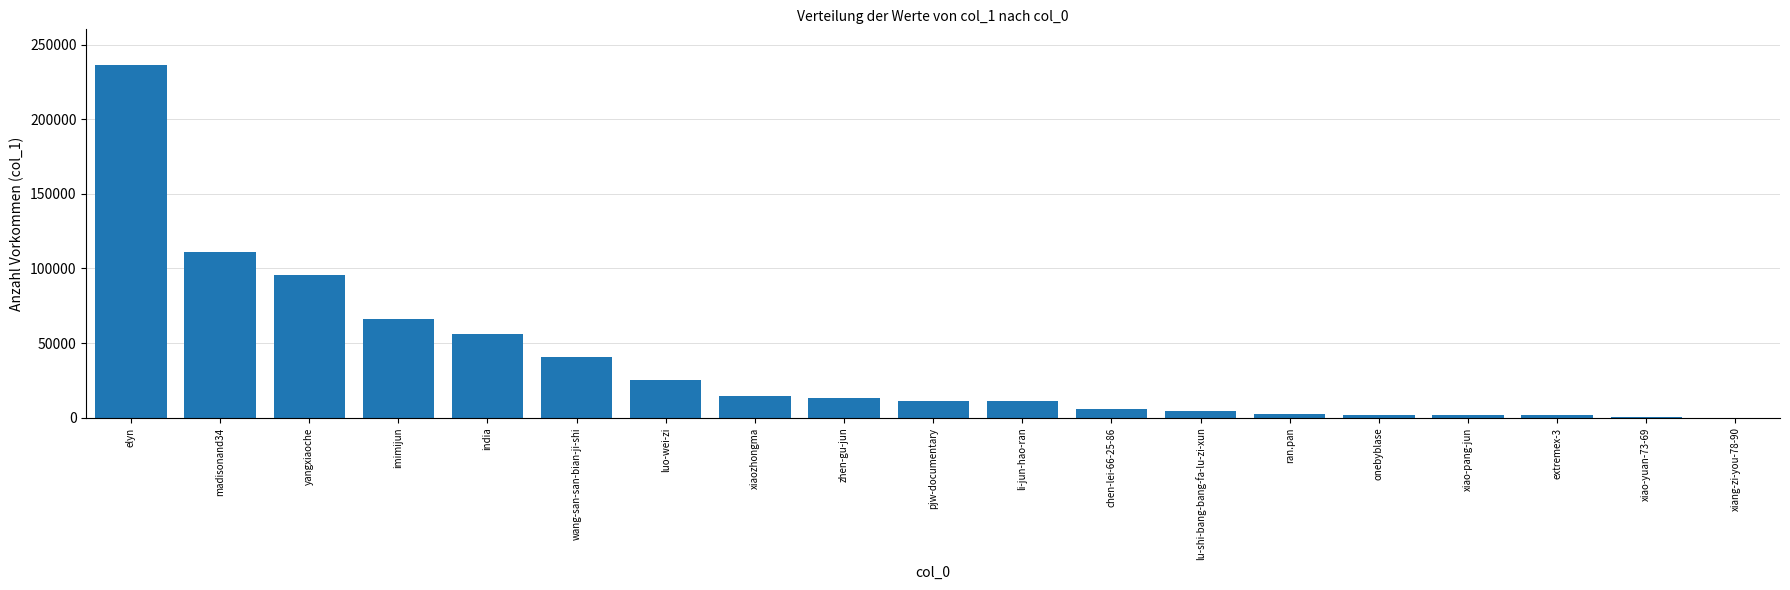

Where is the data nearest to the value 118315?

madisonand34